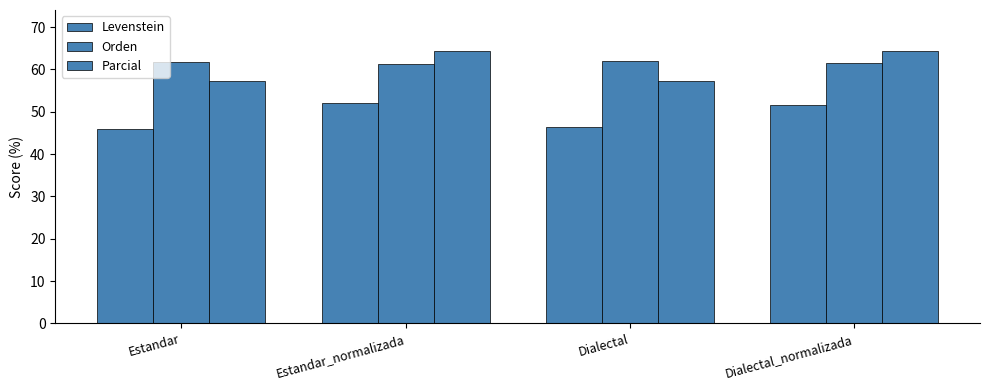

Rank the series by their maximum value, from lowest to highest.

Levenstein, Orden, Parcial